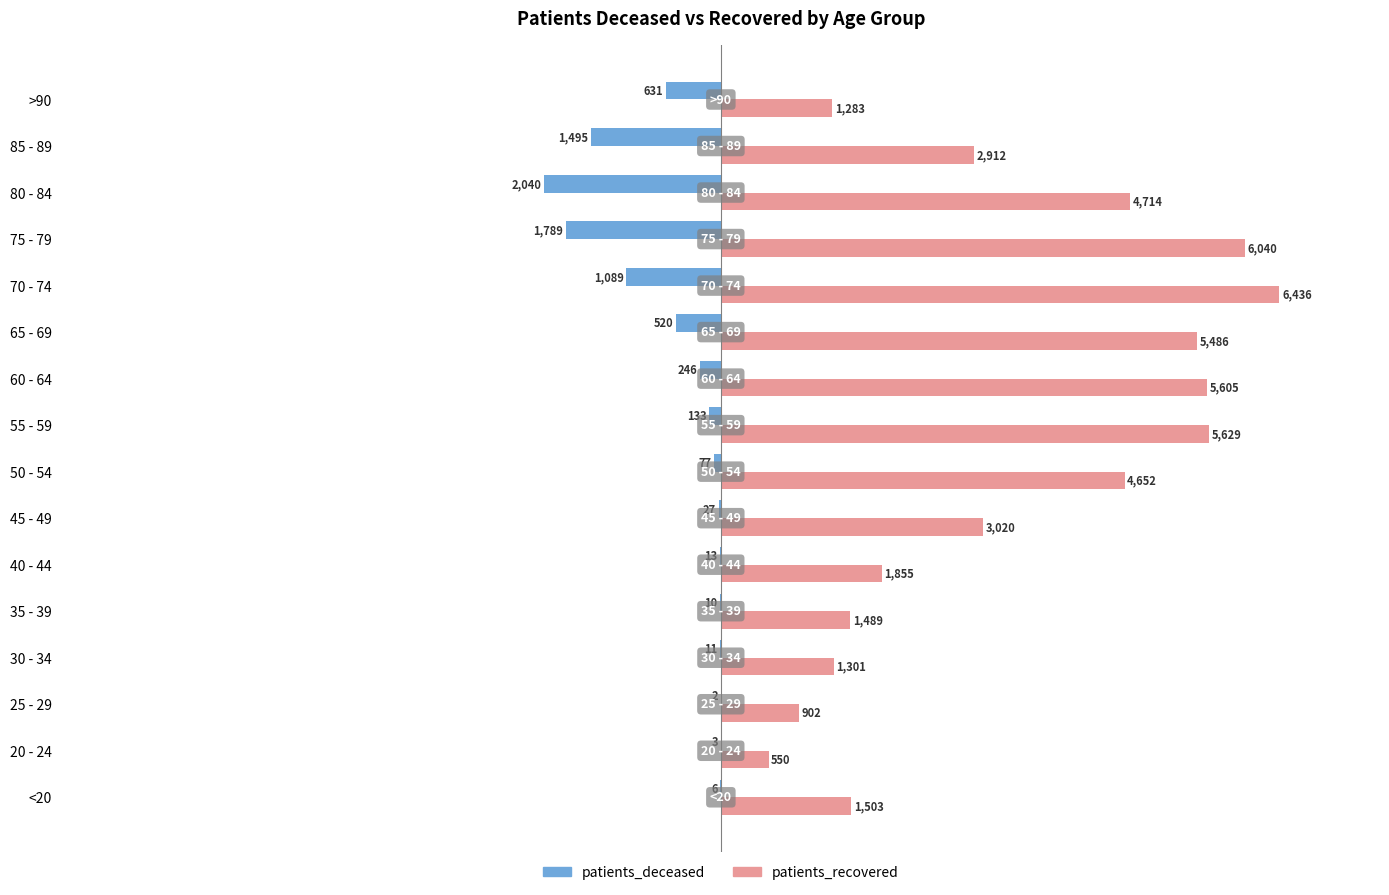

Between 65 - 69 and 75 - 79, which series saw the biggest shift?

patients_deceased